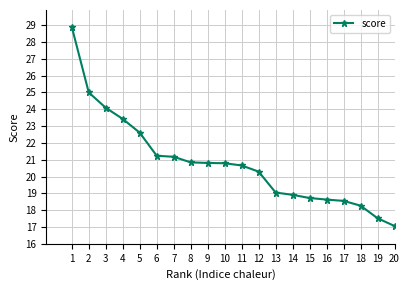

Reading left to right, transcribe all the data shown in this chart.

1=28.9	2=25.0	3=24.1	4=23.4	5=22.6	6=21.2	7=21.2	8=20.8	9=20.8	10=20.8	11=20.7	12=20.3	13=19.0	14=18.9	15=18.7	16=18.6	17=18.6	18=18.3	19=17.5	20=17.1